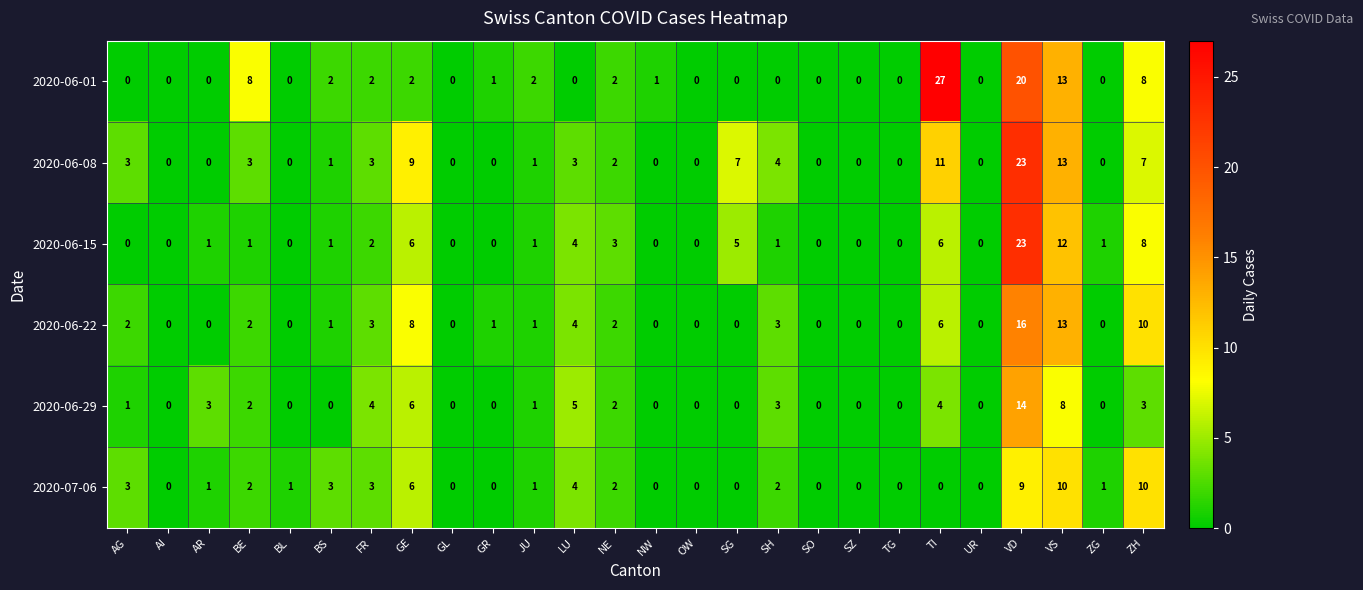

What is the maximum value shown in the chart?

27